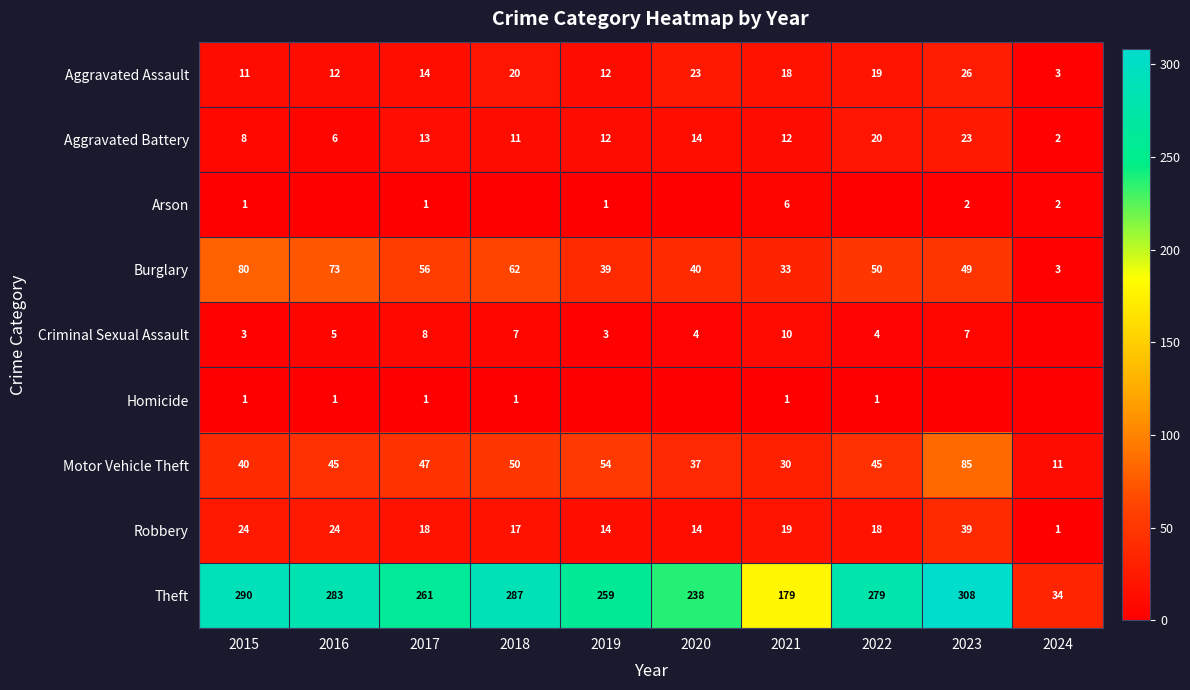

What is the approximate value of Burglary at 2021, to the nearest 5?

35